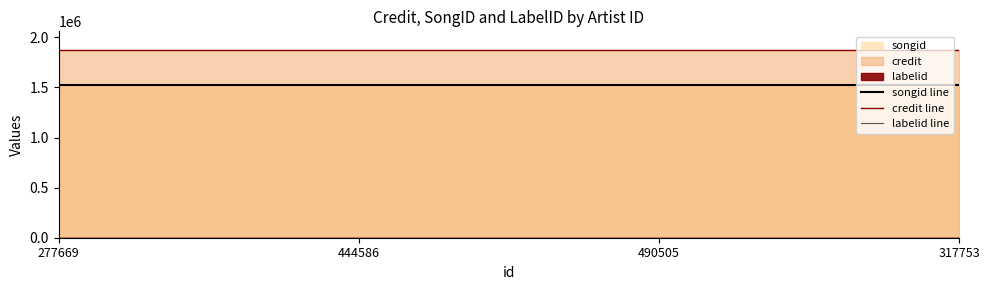

At which label is songid line closest to 1521905?

277669